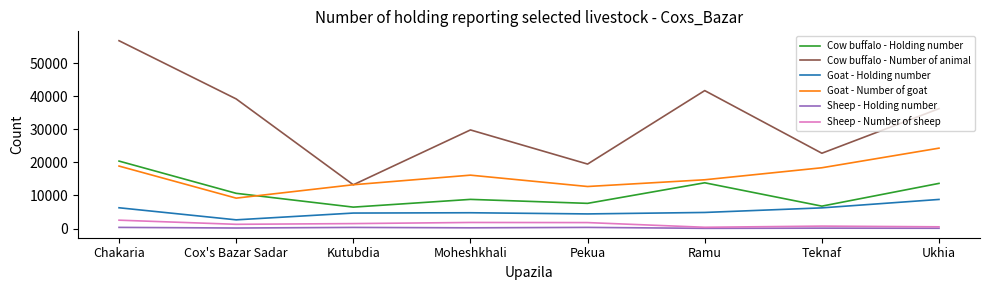

What are all the series names shown in the legend?

Cow buffalo - Holding number, Cow buffalo - Number of animal, Goat - Holding number, Goat - Number of goat, Sheep - Holding number, Sheep - Number of sheep